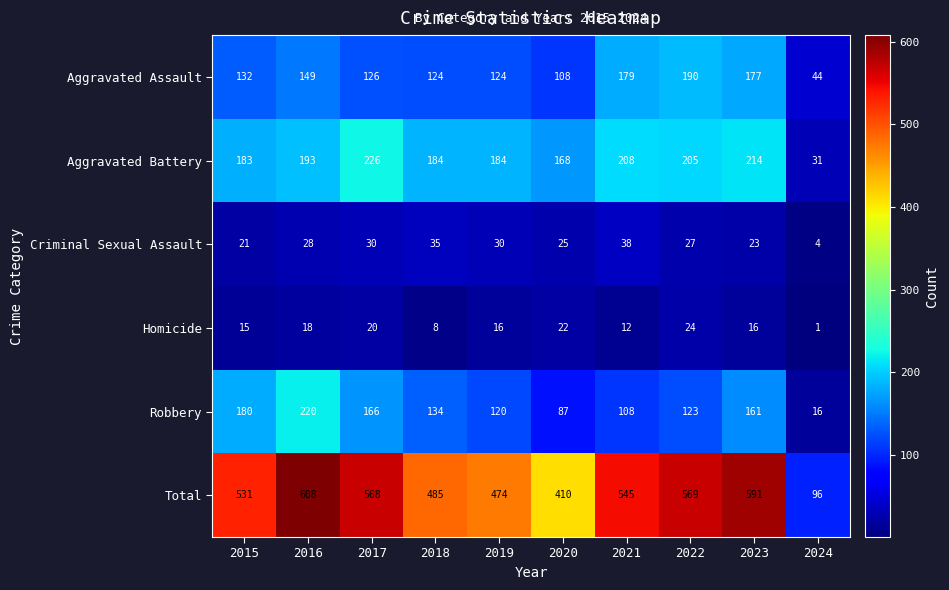

What is the difference between the maximum and minimum values in the Aggravated Assault series?

146